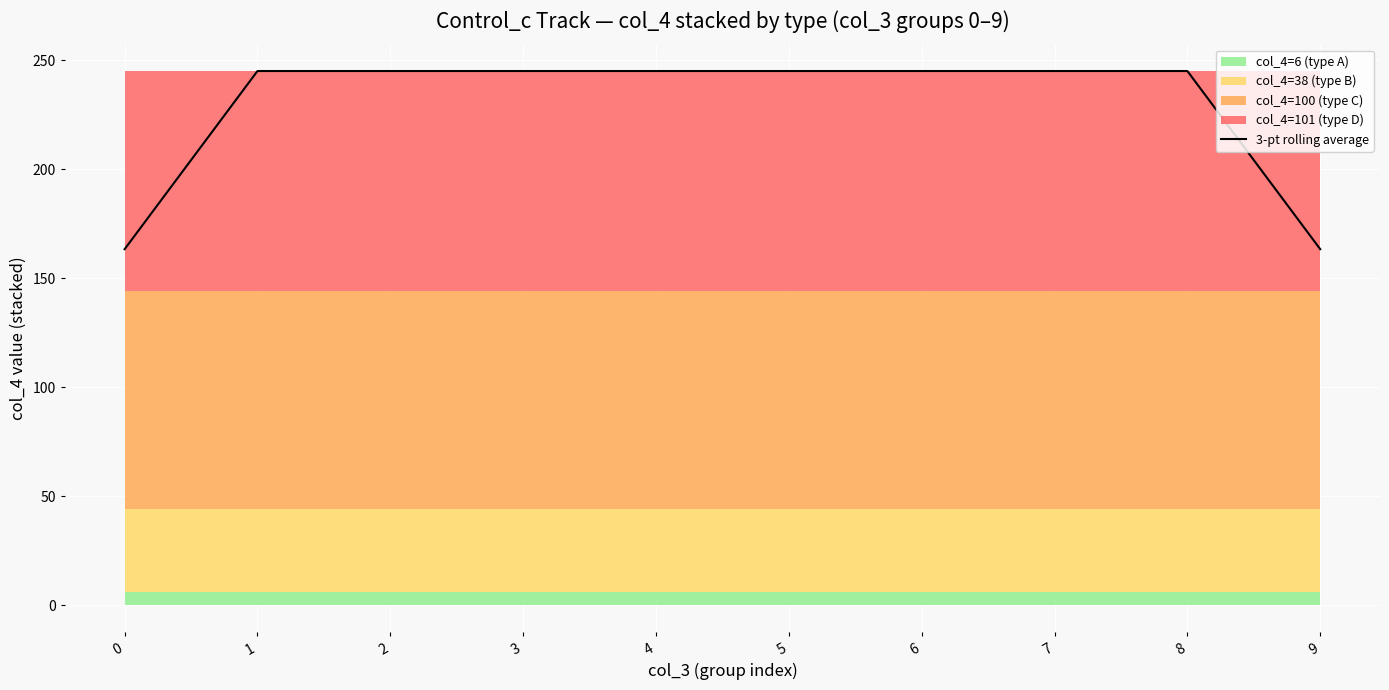

List the labels in order of value, smallest first.

0, 9, 1, 2, 3, 4, 5, 6, 7, 8